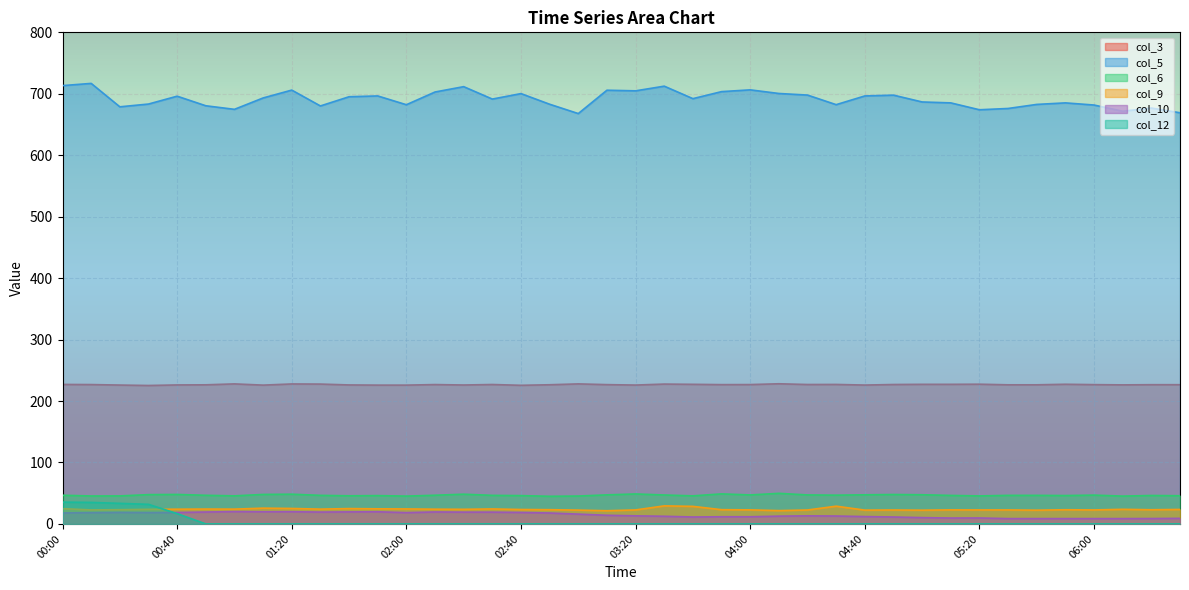

The value of col_10 at 06:00 is 8.7. True or false?

True